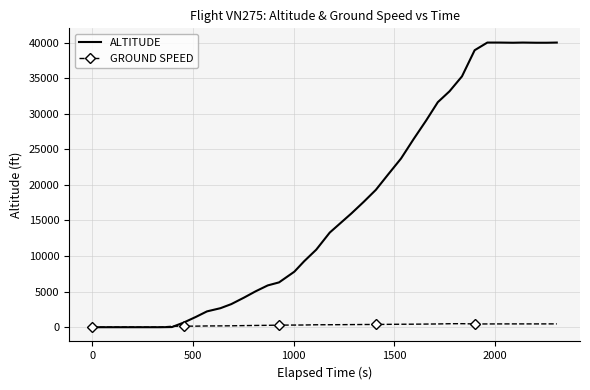

Rank the series by their average value, from highest to lowest.

ALTITUDE, GROUND SPEED